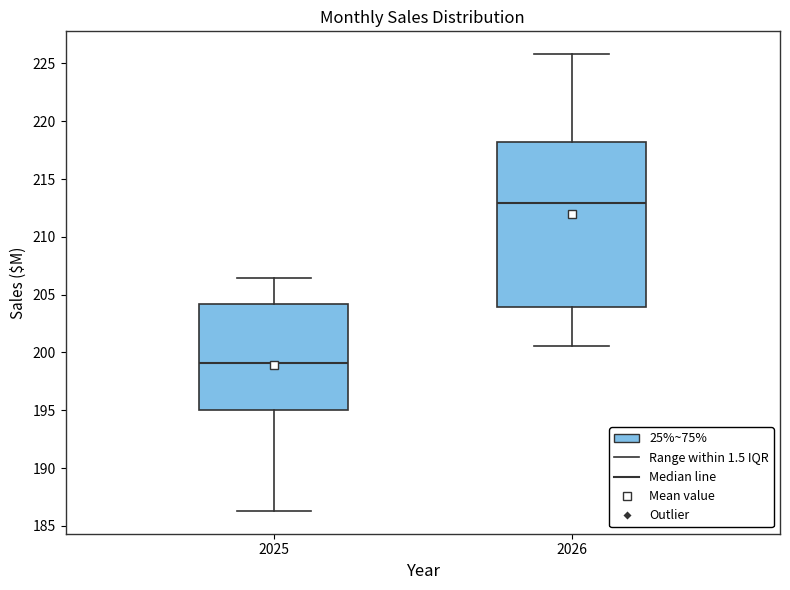

Which box's median line is the highest?

2026